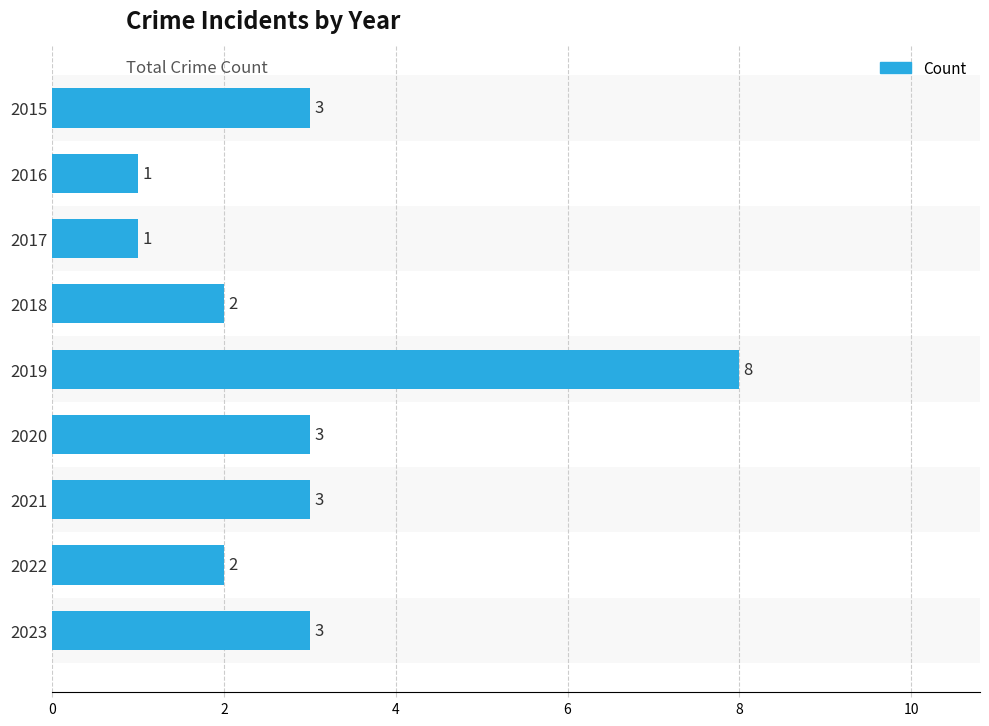

Is it true that the value at 2021 is 5?

False